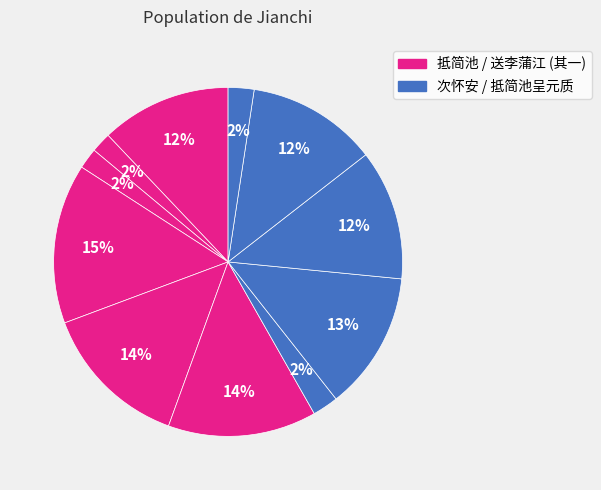

How many slices are in this pie chart?

11